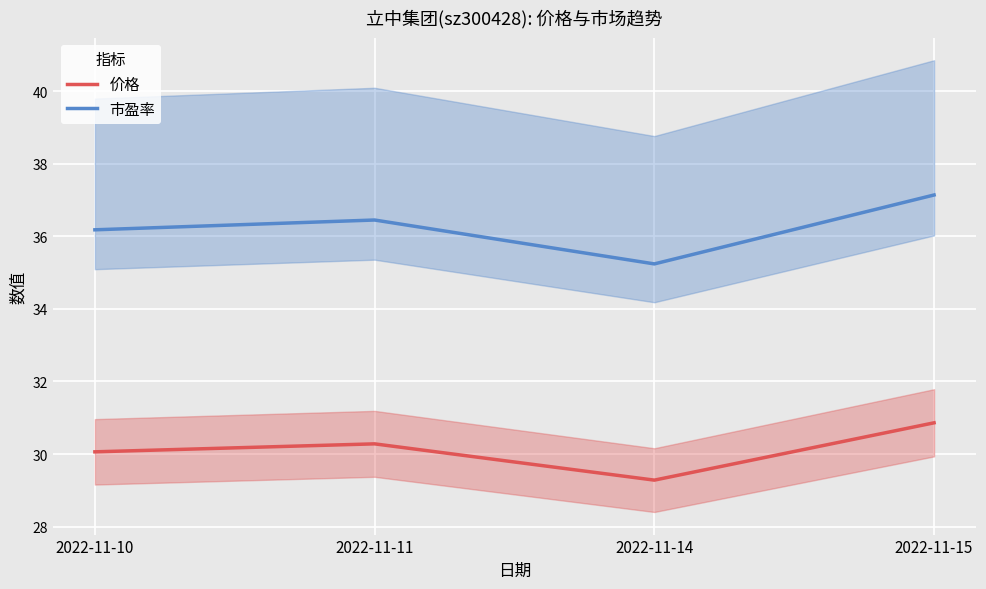

What is the difference between the second highest and minimum values in the 市盈率 series?

1.2